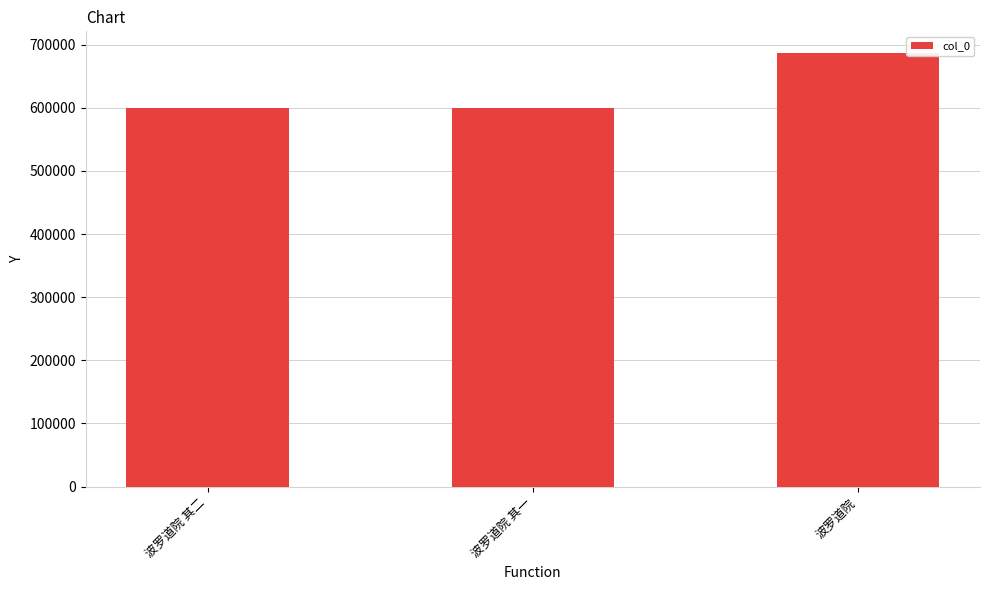

What position from the left is 波罗道院 其一?

2